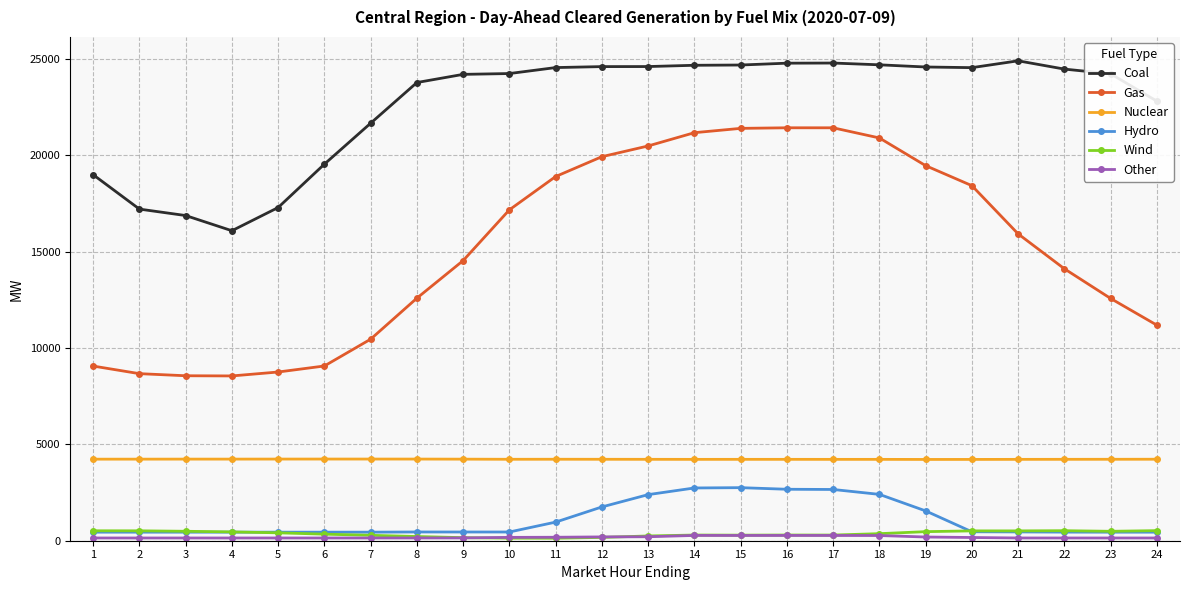

How many data points does each series have?

24